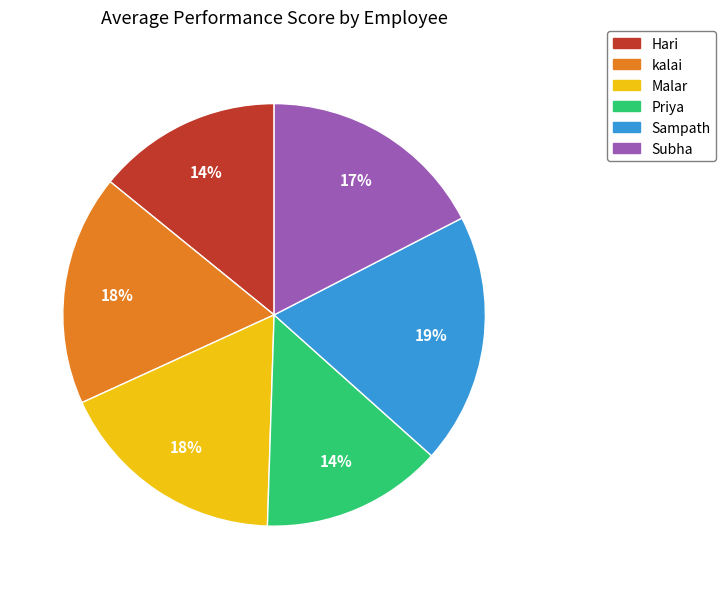

Which category has the biggest portion of the pie?

Sampath